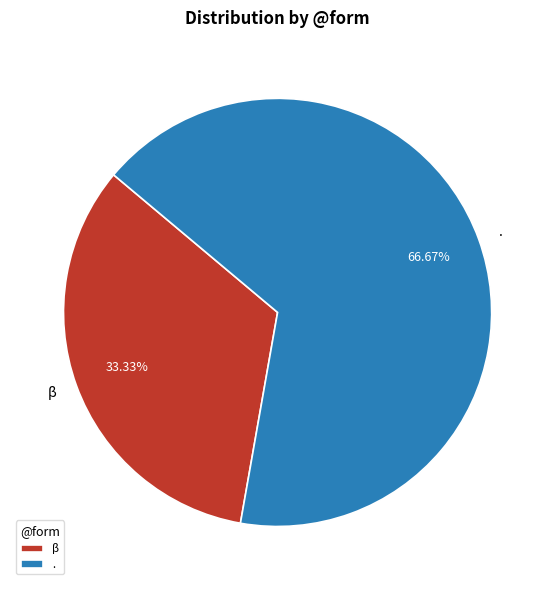

What is the total percentage of . and β?

100.0%